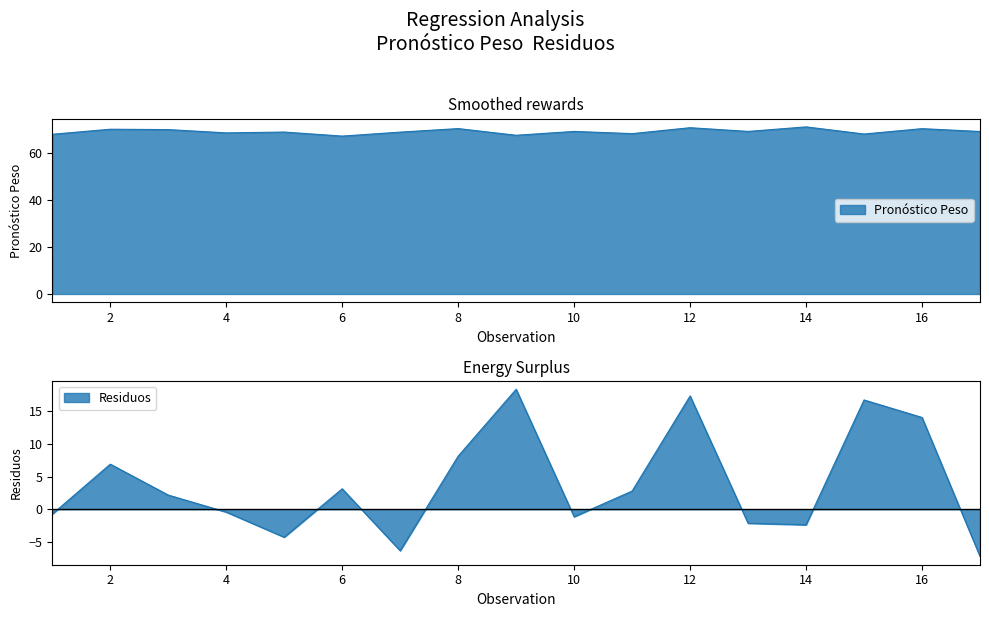

Which has a higher value, 16 or 9?

16